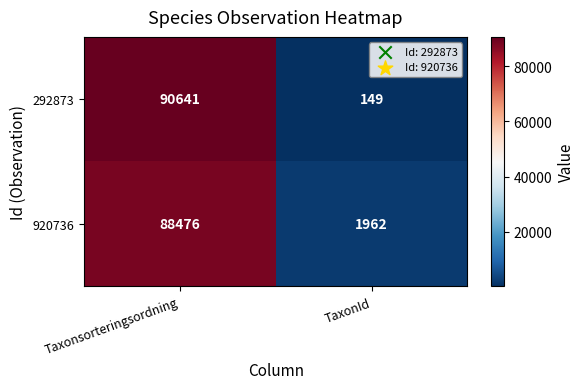

At TaxonId, list the series in order from smallest to largest.

292873, 920736